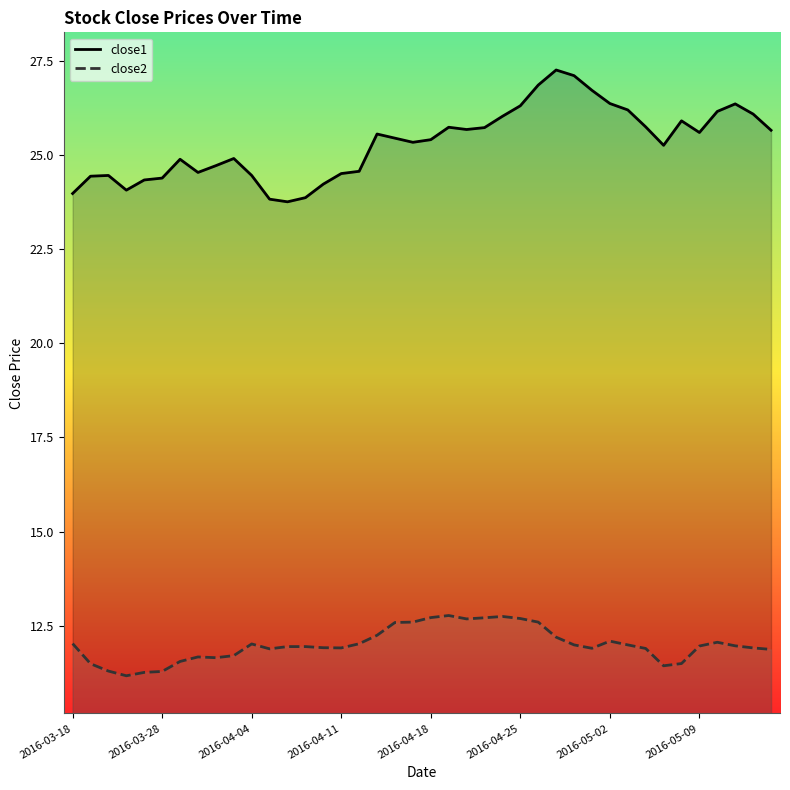

The close1 series shows 36.3 at 32. True or false?

False